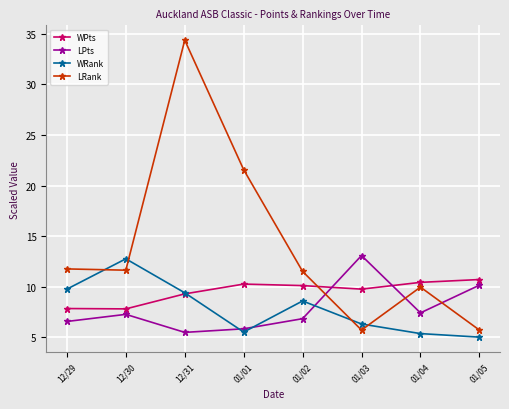

What is the value of the LRank point at the 2nd from the left?

11.6